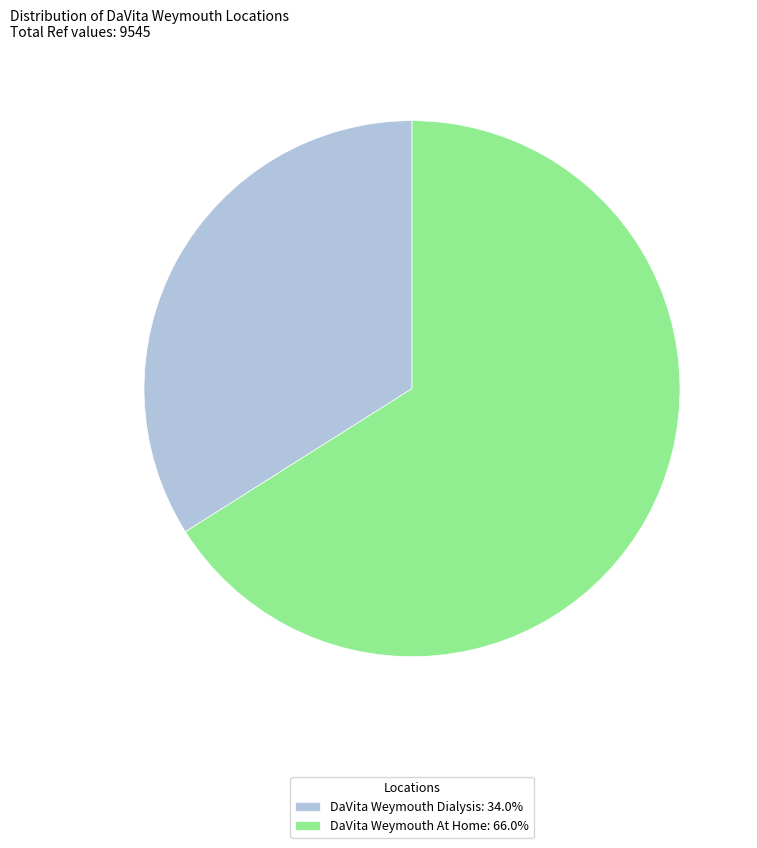

Rank the categories by value from highest to lowest.

DaVita Weymouth At Home, DaVita Weymouth Dialysis